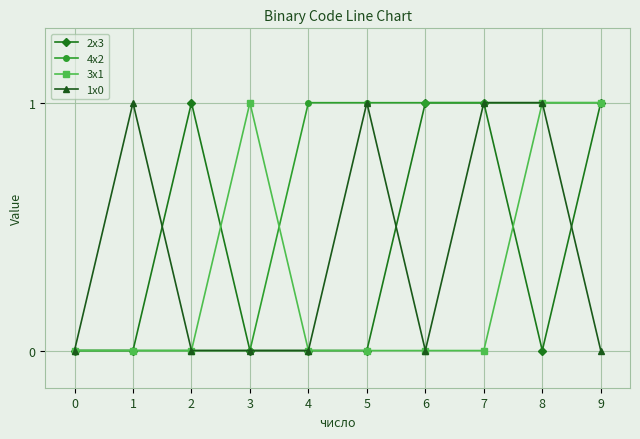

Reading left to right, what are all the values shown in this chart?

2x3: 0	0	1	0	0	0	1	1	0	1
4x2: 0	0	0	0	1	1	1	1	1	1
3x1: 0	0	0	1	0	0	0	0	1	1
1x0: 0	1	0	0	0	1	0	1	1	0